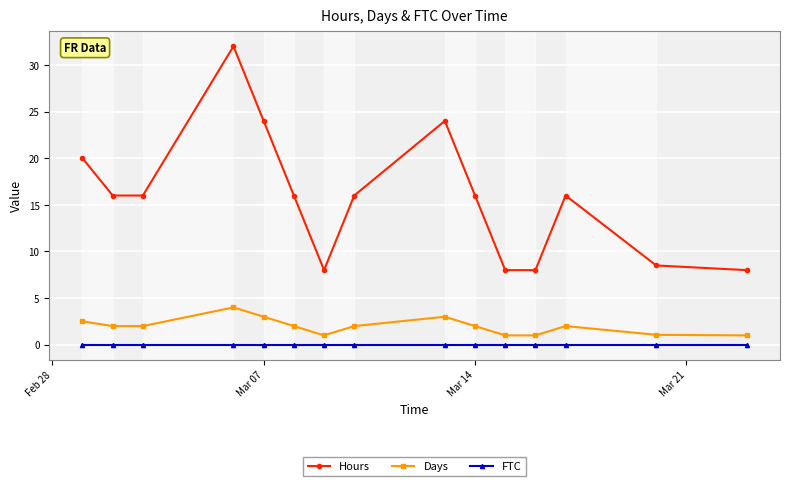

At how many categories does at least one series exceed 7?

15